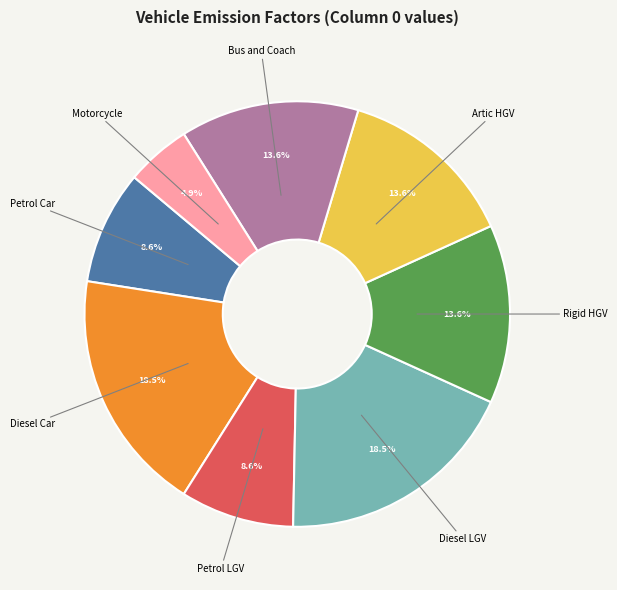

Is there any slice that represents more than half of the pie?

No